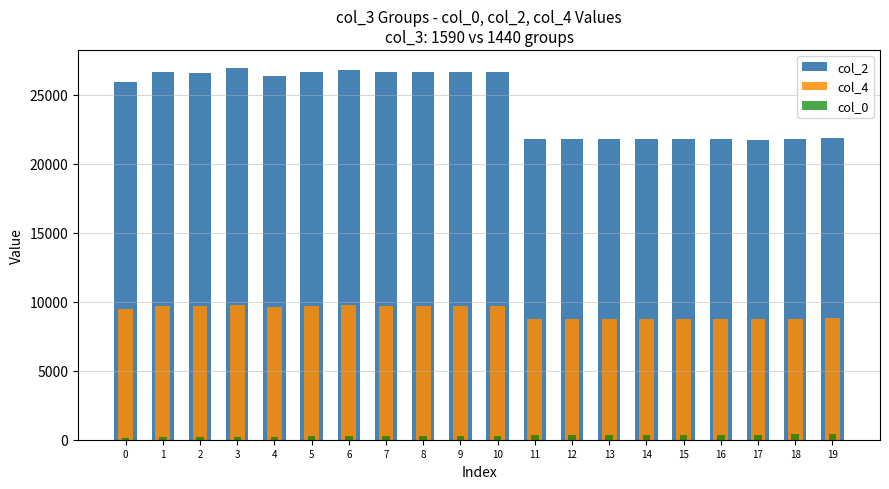

Which series has the largest total across all categories?

col_2